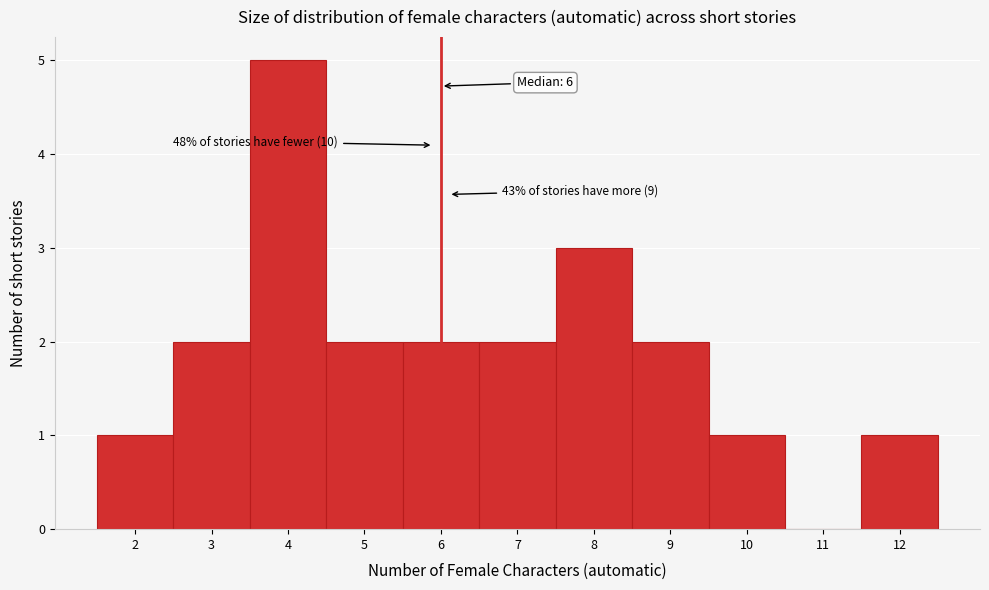

Which range on the x-axis has the tallest bar?

3.5 to 4.5